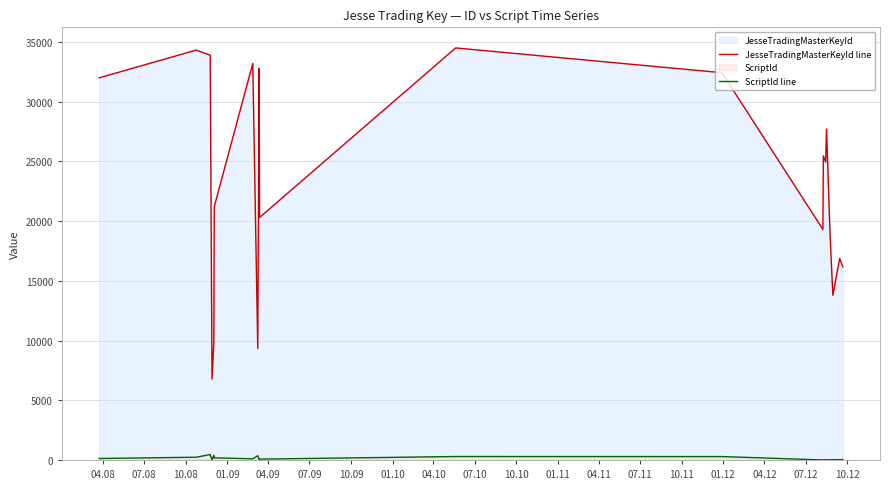

True or false: ScriptId line and JesseTradingMasterKeyId line cross at least once.

False